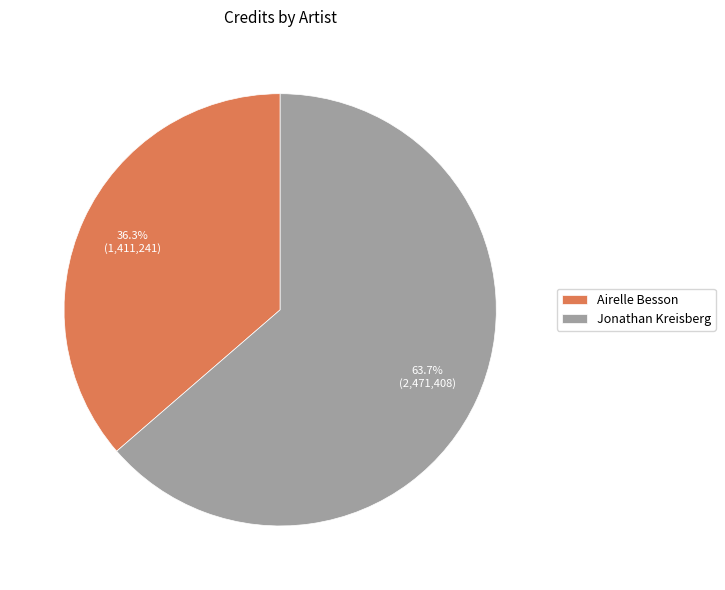

To the nearest percent, what percentage of the pie is Jonathan Kreisberg?

64%